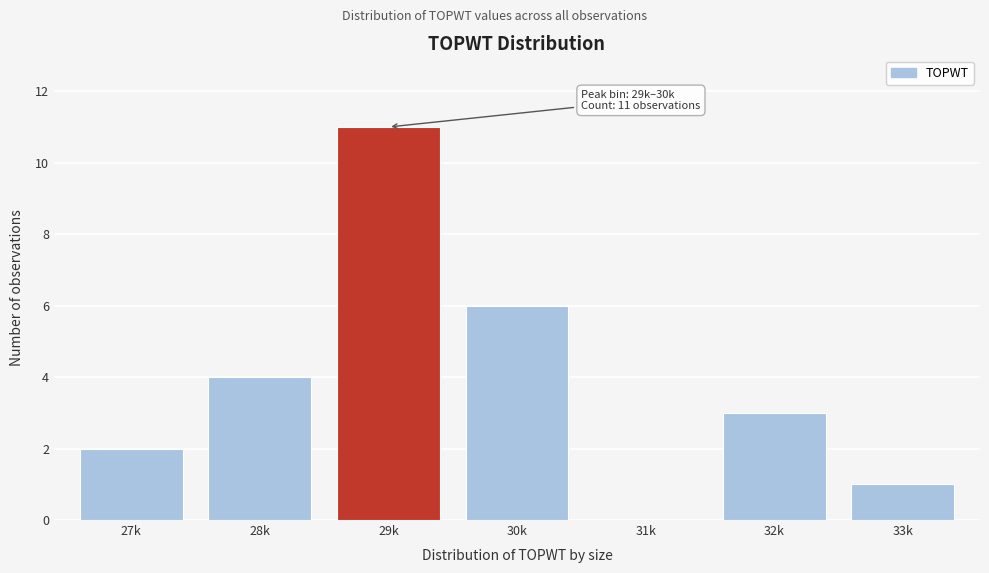

Reading left to right, list all the values displayed in this chart.

27k=2	28k=4	29k=11	30k=6	31k=0	32k=3	33k=1